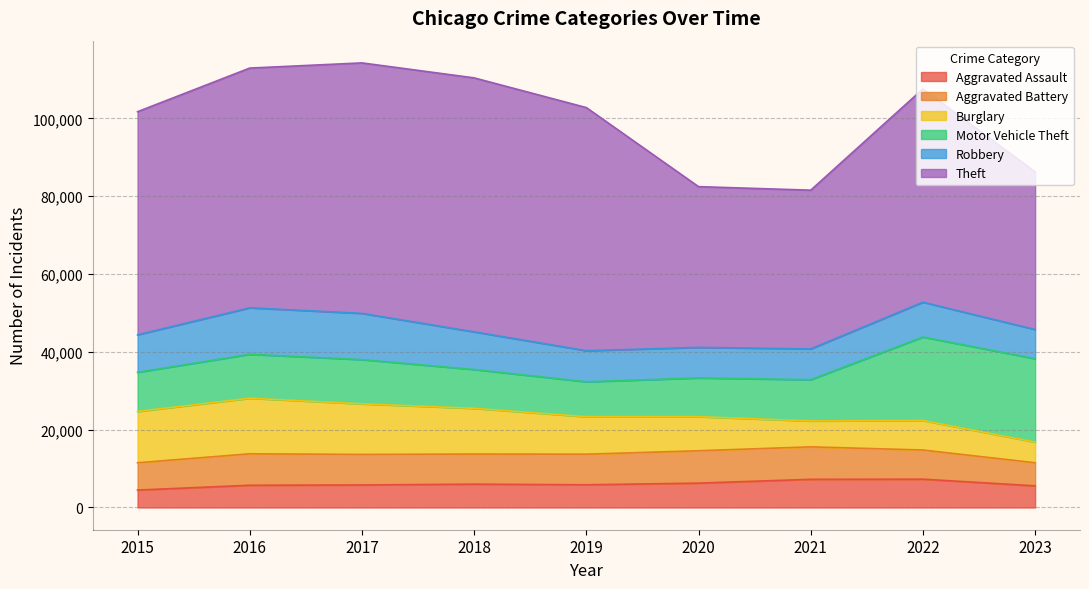

At 2023, list the series in order from smallest to largest.

Burglary, Aggravated Assault, Aggravated Battery, Robbery, Motor Vehicle Theft, Theft